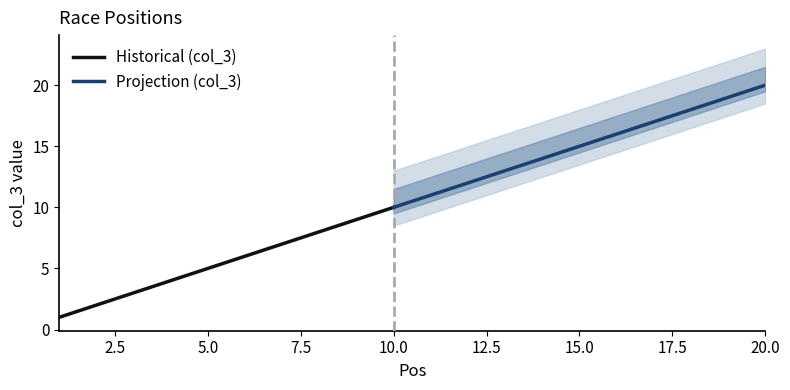

What is the maximum value shown in the chart?

20